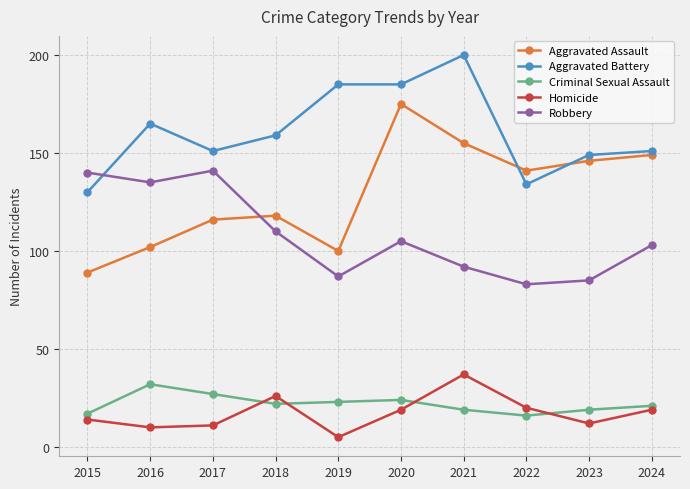

Does the chart display data point markers on the line(s)?

Yes